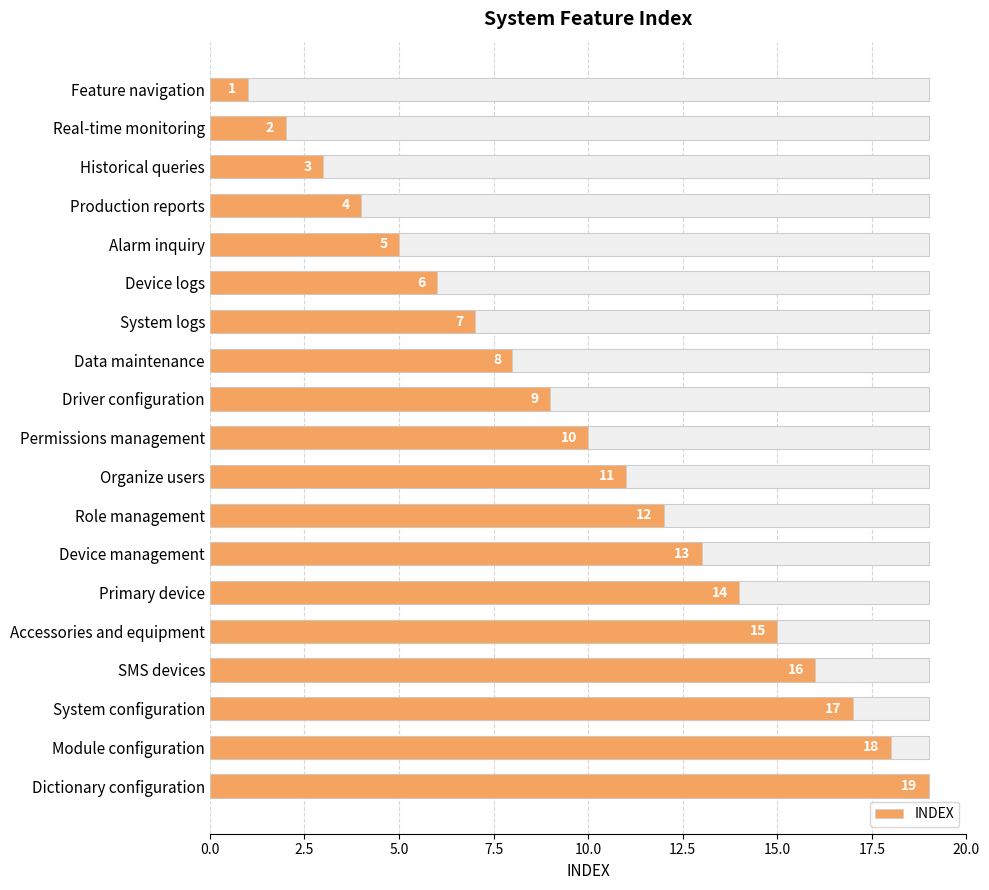

What is the difference between the maximum and minimum values?

18